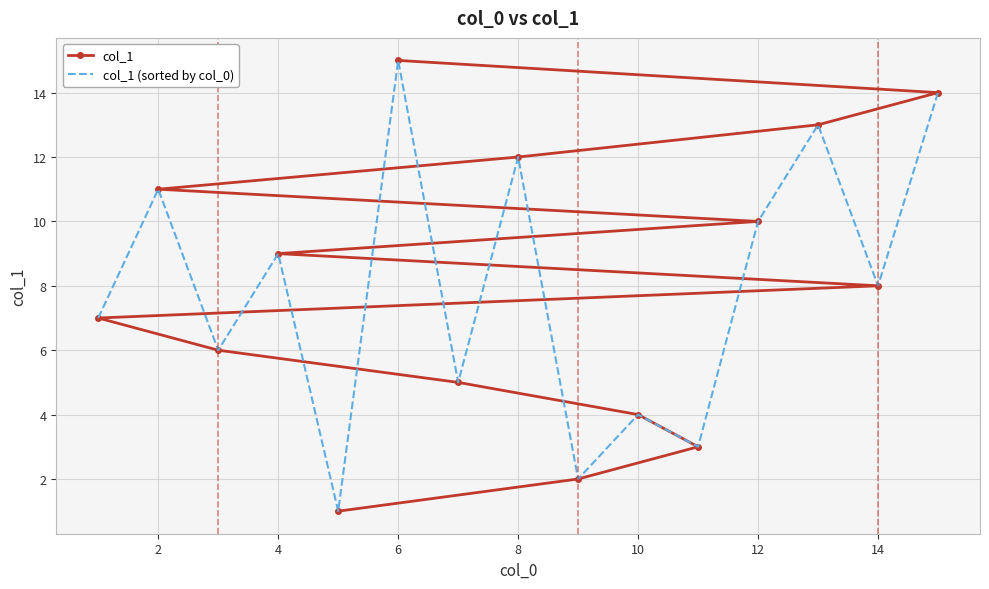

Which series has the largest total across all categories?

col_1